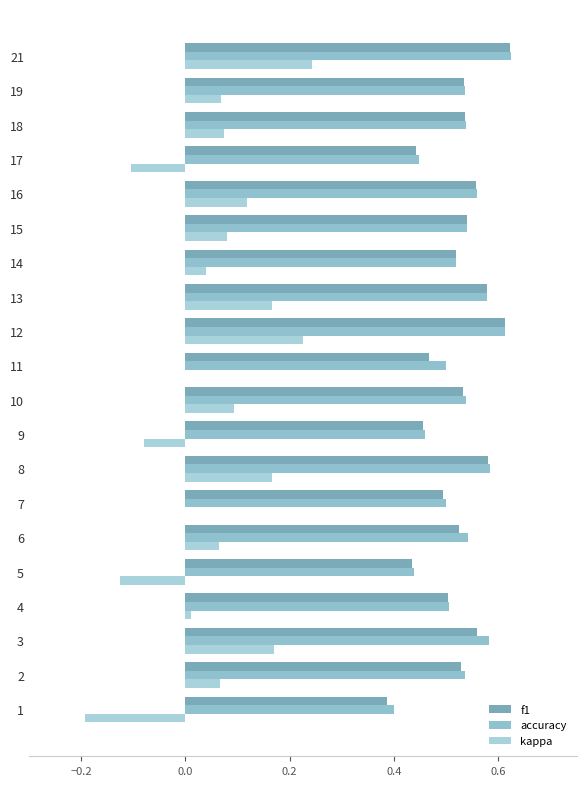

Between 10 and 19, which series saw the biggest shift?

kappa